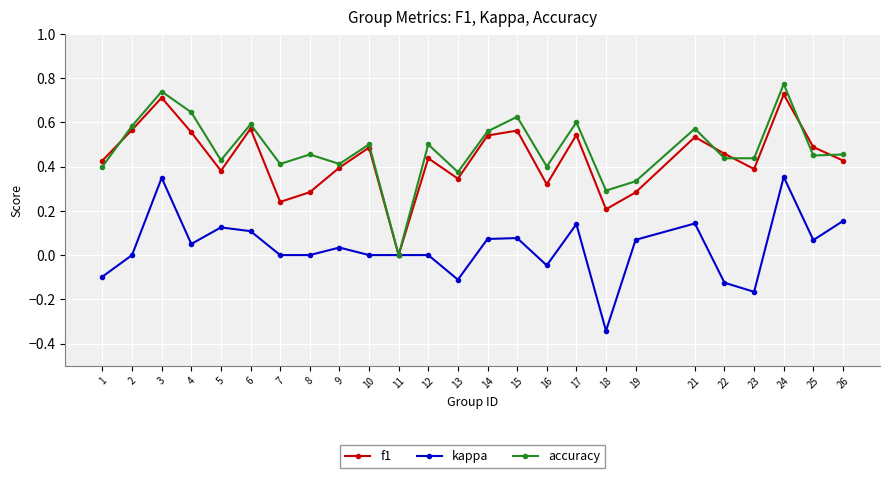

At which category does the chart reach its peak across all series?

24